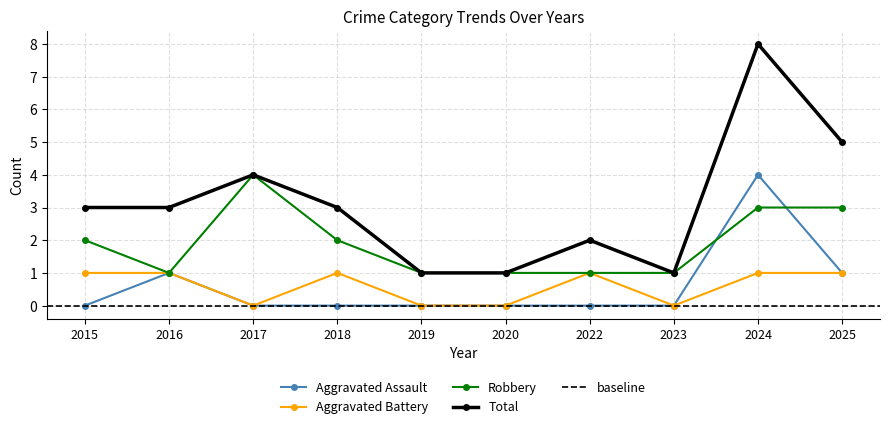

What is the total value across all series at 2023?

2